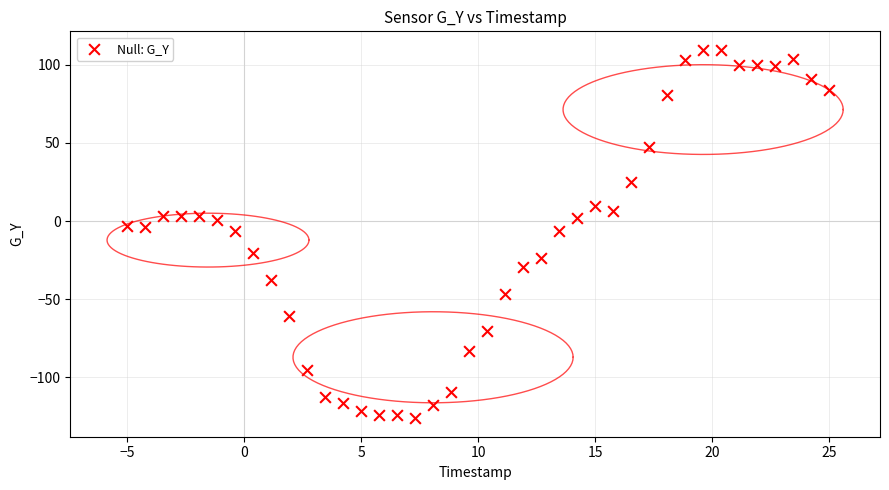

What is the range of Y values (max minus min)?

235.9